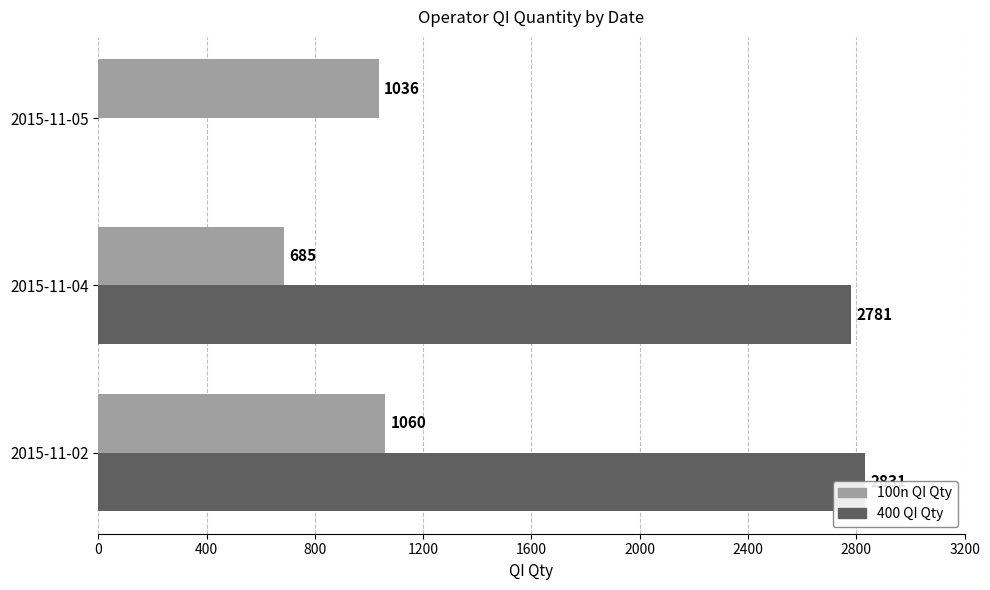

Between 2015-11-04 and 2015-11-05, which series saw the biggest shift?

400 QI Qty